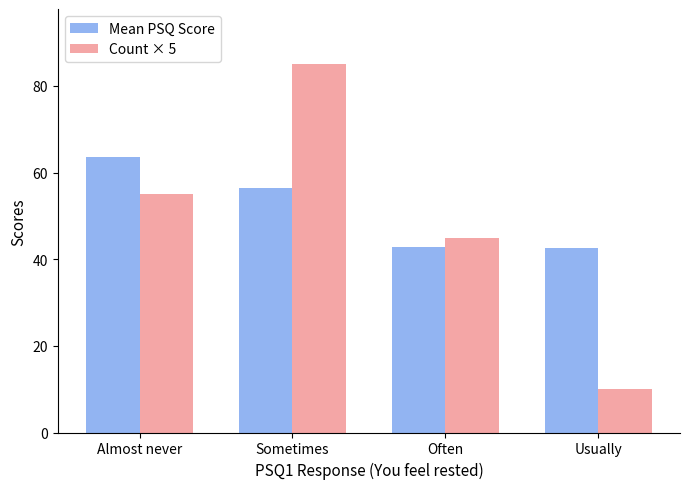

Which category has the highest value in the Count × 5 series?

Sometimes